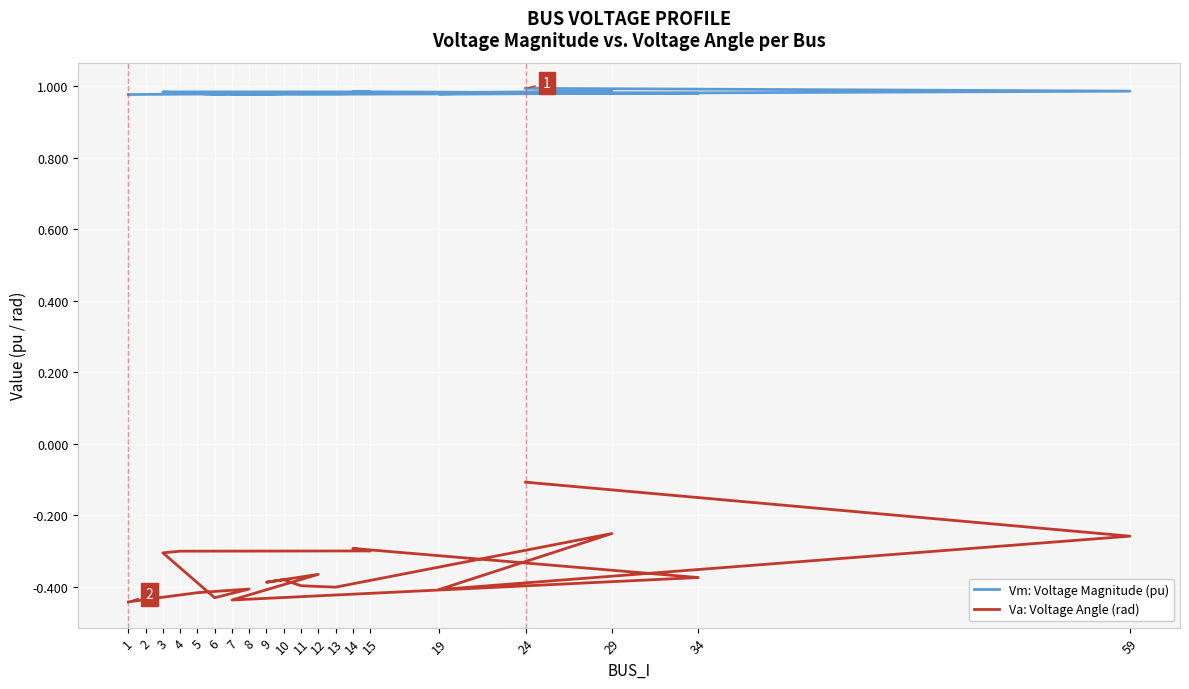

What are all the series names shown in the legend?

Vm: Voltage Magnitude (pu), Va: Voltage Angle (rad)